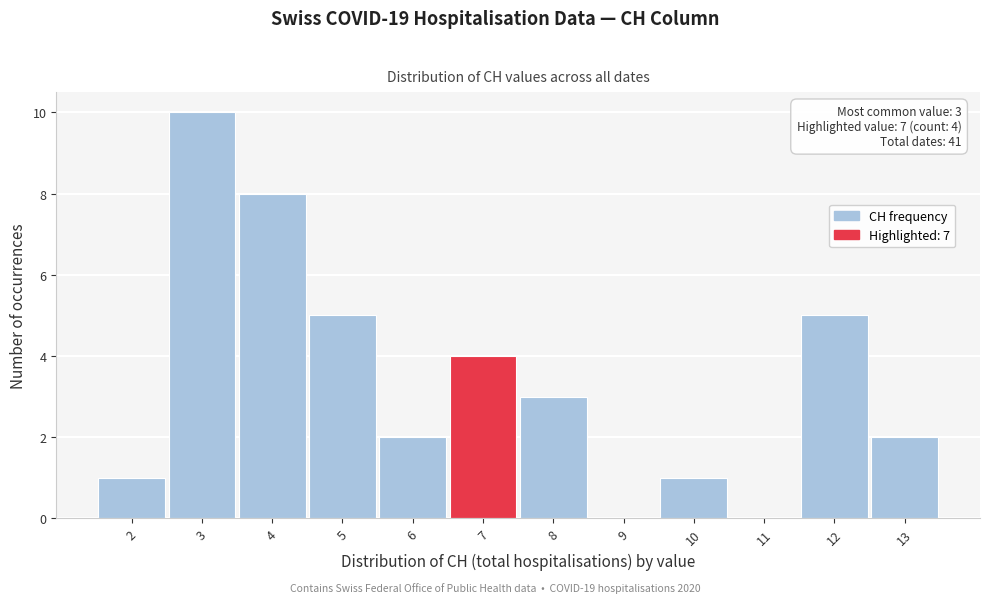

Which range on the x-axis has the tallest bar?

2.5 to 3.5